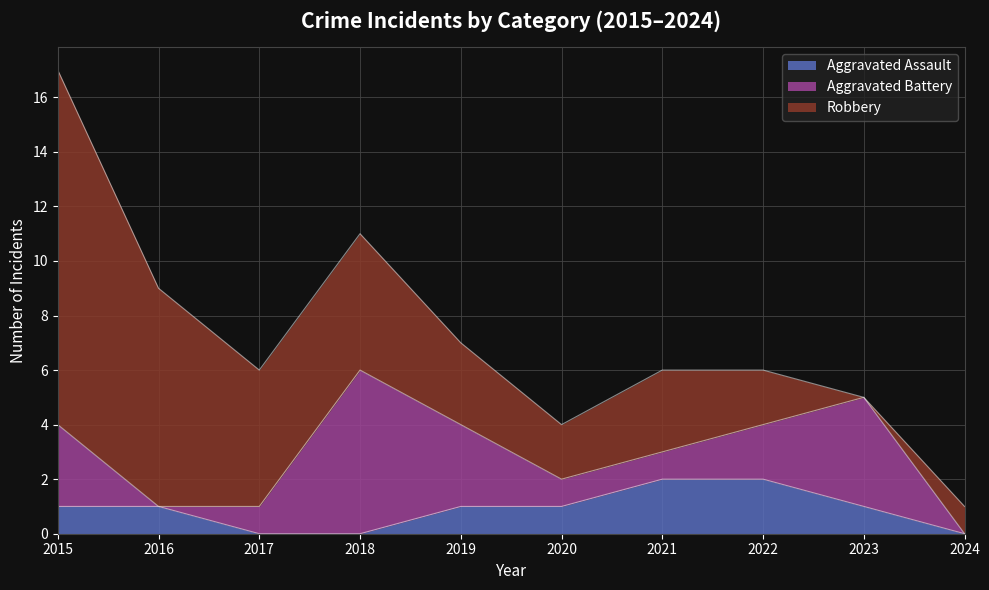

At how many categories does at least one series exceed 11?

1